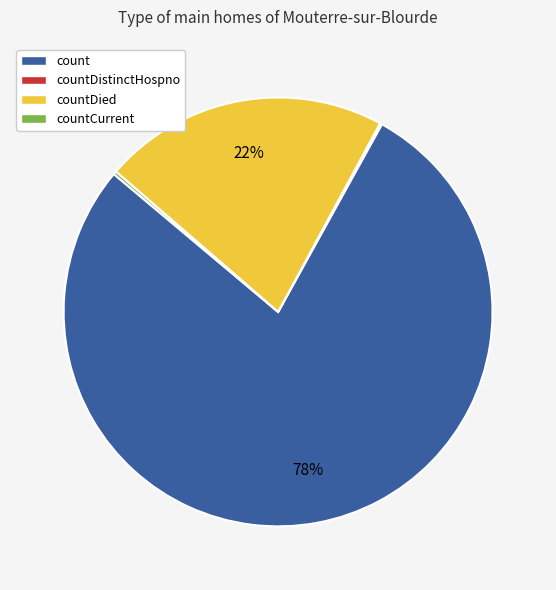

Which category has the biggest portion of the pie?

count